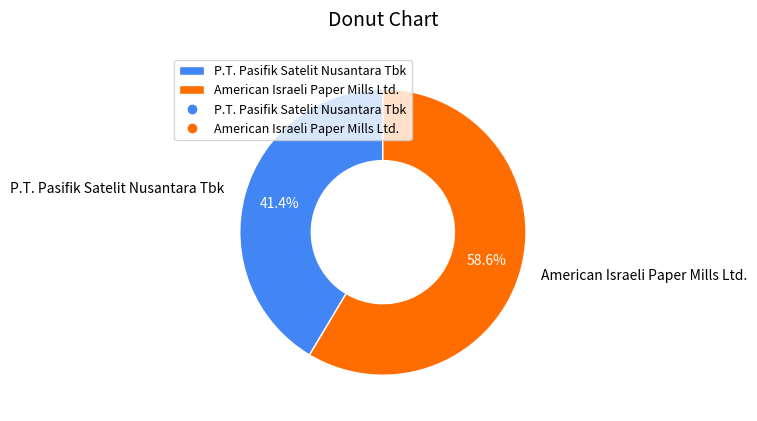

To the nearest percent, what is the combined percentage of P.T. Pasifik Satelit Nusantara Tbk and American Israeli Paper Mills Ltd.?

100%